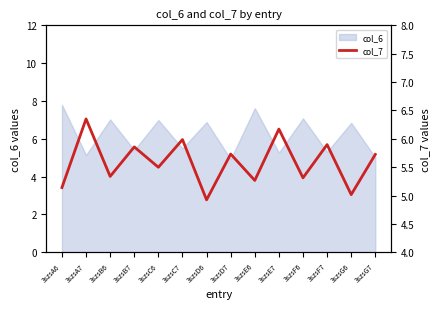

What is the approximate value at 3szsG7?

5.7